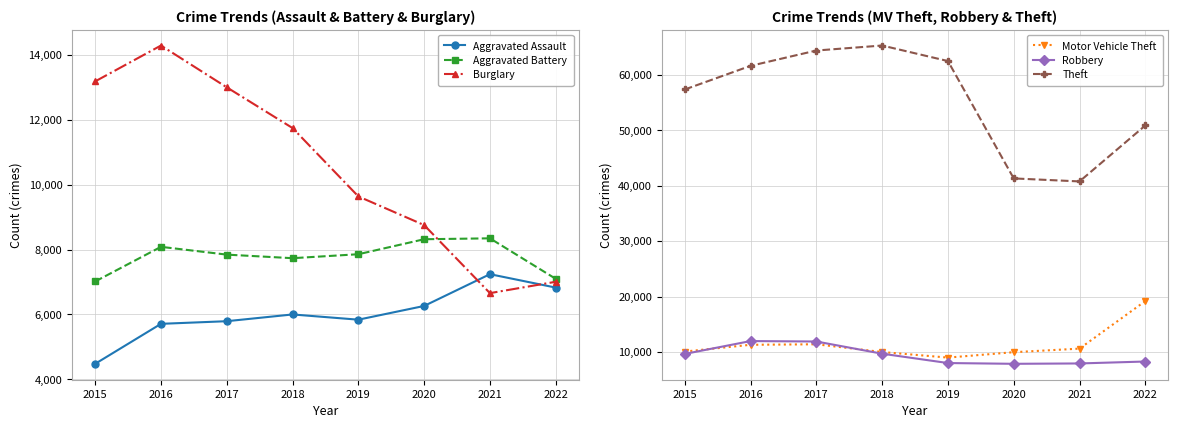

Rank the series by their maximum value, from highest to lowest.

Theft, Motor Vehicle Theft, Burglary, Robbery, Aggravated Battery, Aggravated Assault